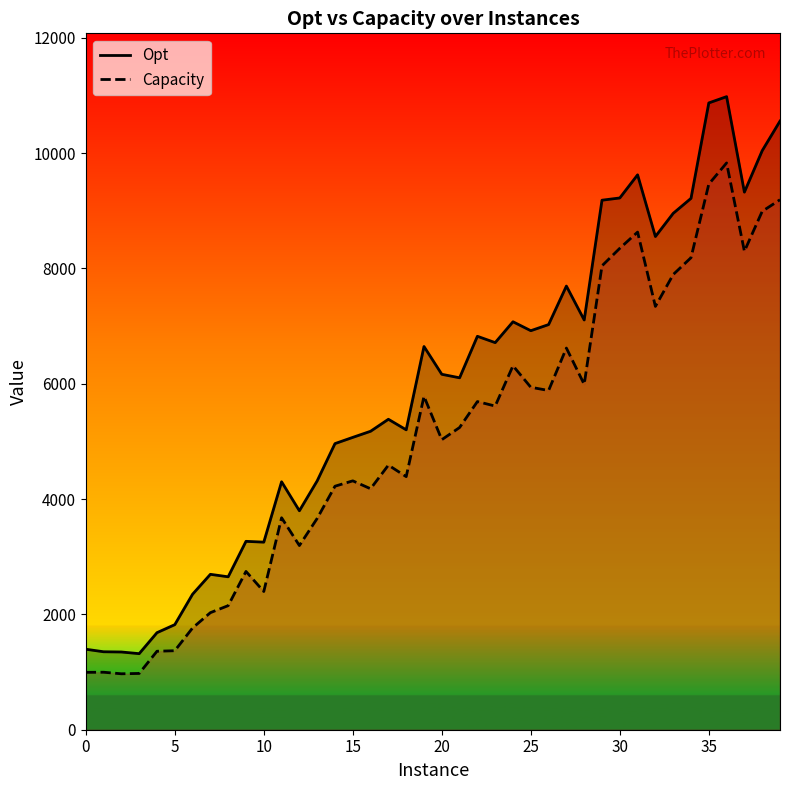

True or false: Opt has a value of 6143 at 39.

False